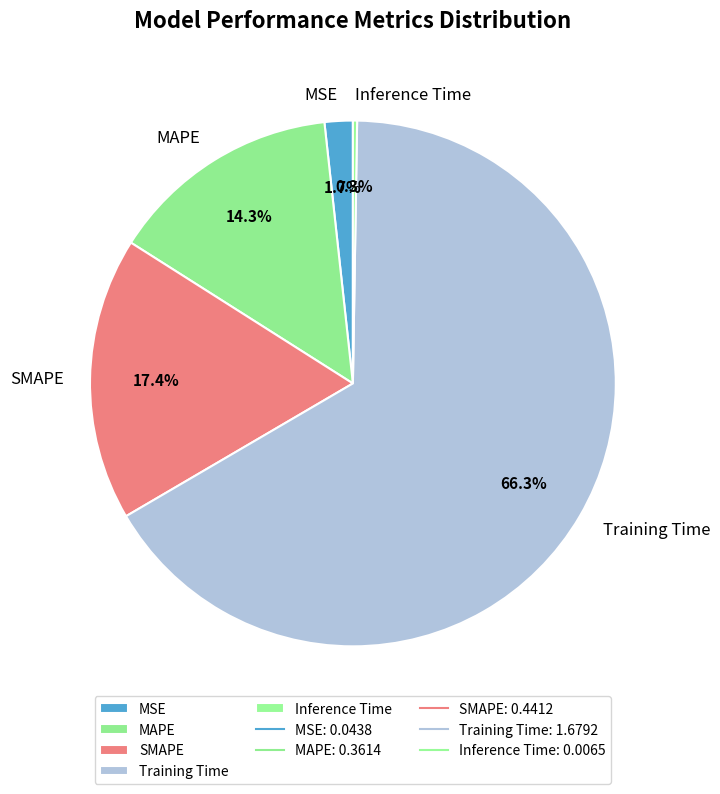

Does Training Time represent more than half of the total?

Yes